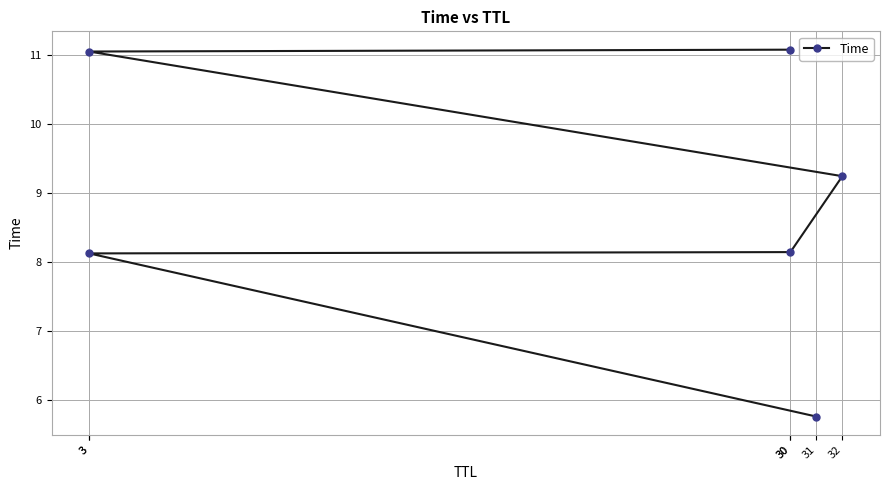

Which category has the lowest value across all series?

31